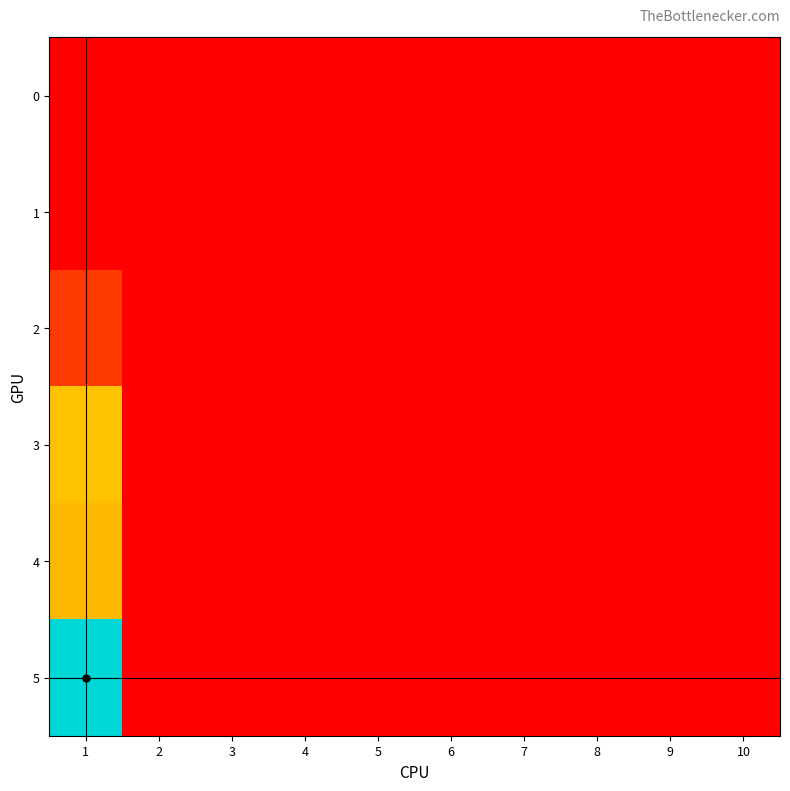

Rank the series at 3 from highest to lowest value.

0, 1, 2, 3, 4, 5